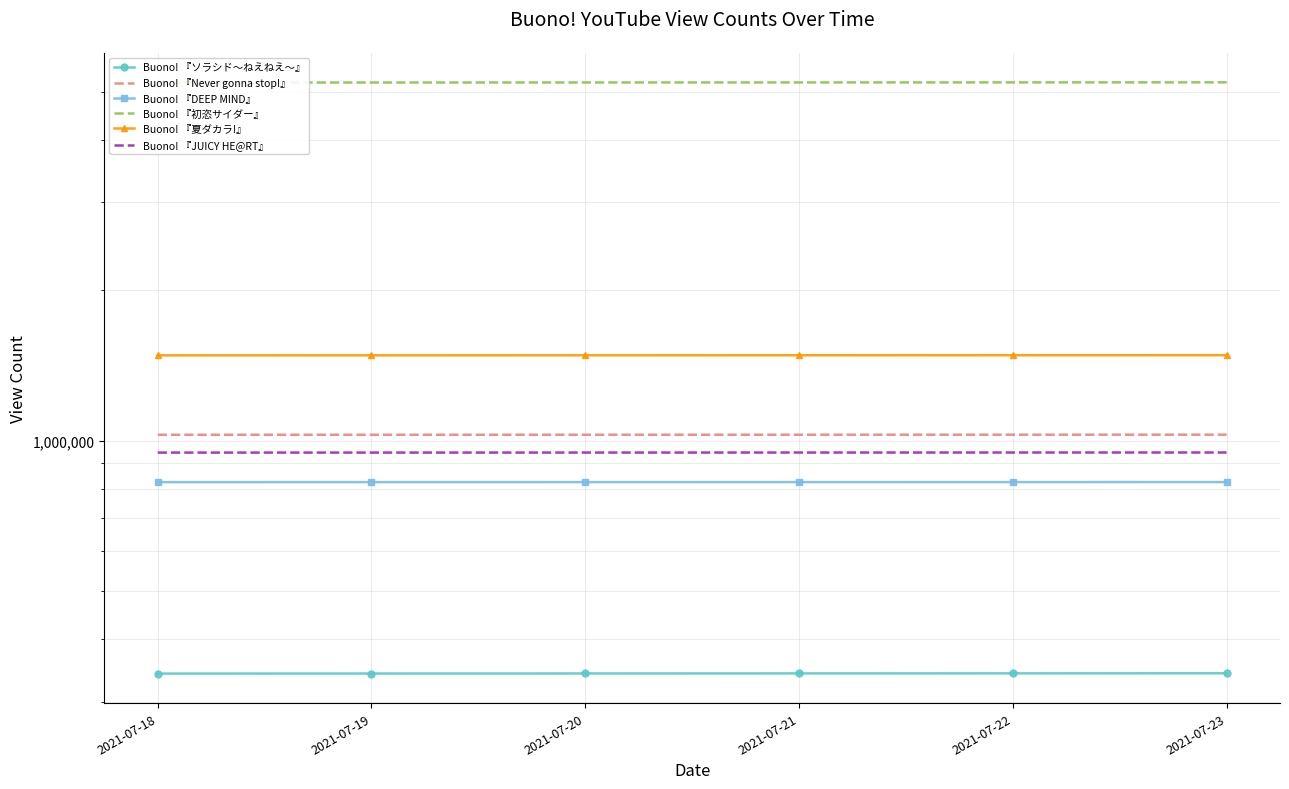

Is it true that Buono! 『JUICY HE@RT』 equals 946781 at 2021-07-23?

True